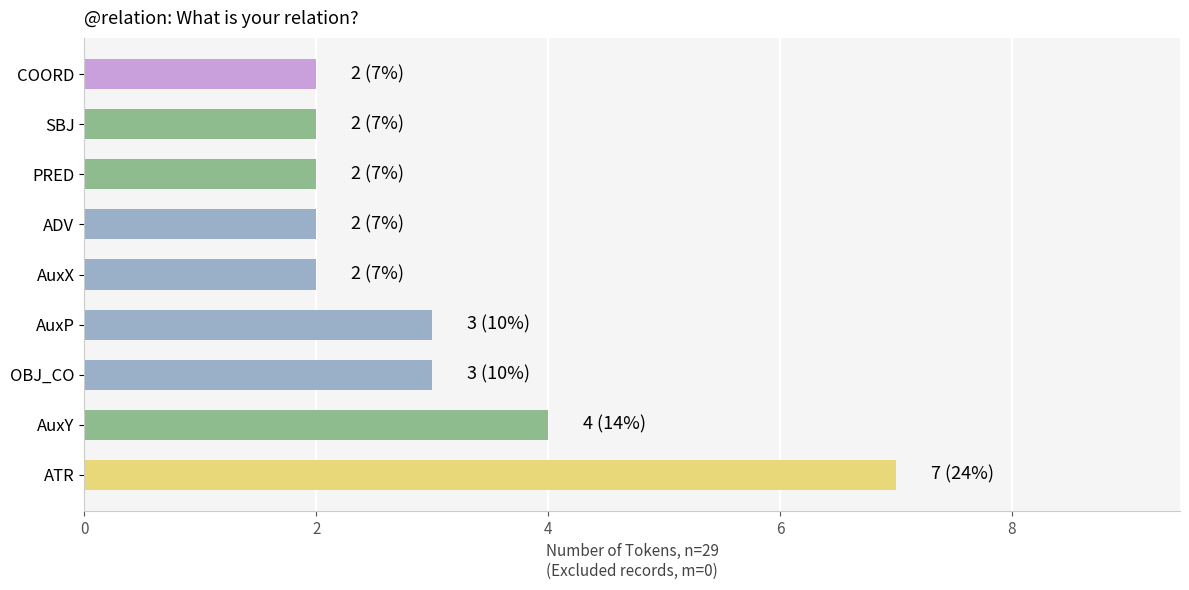

How many bars are there in total?

9